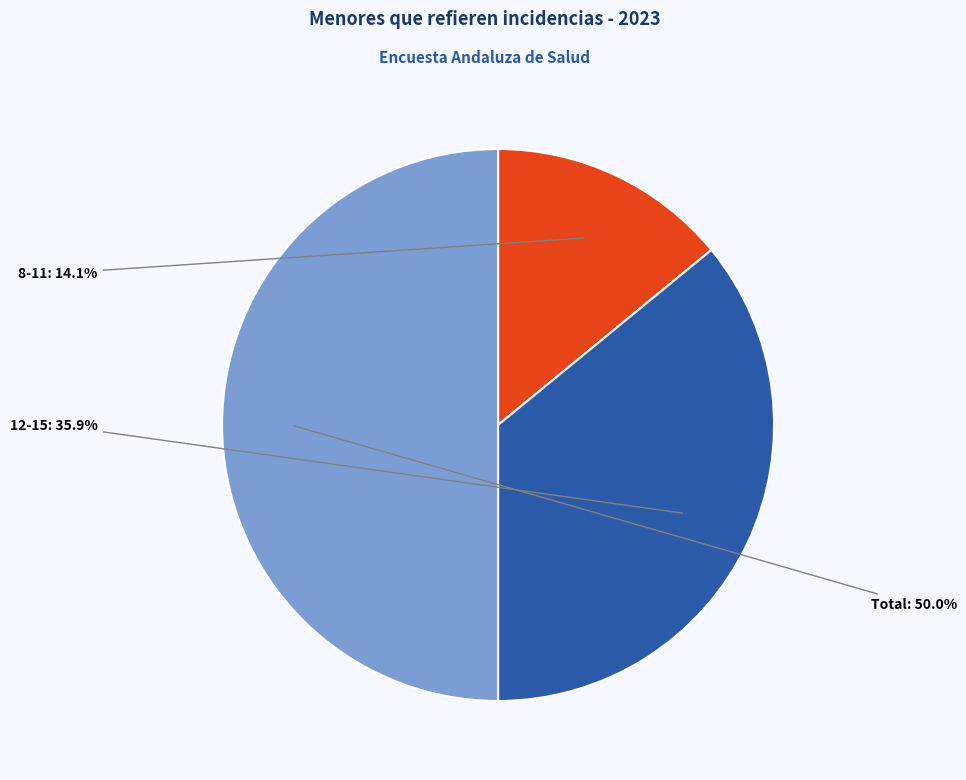

Between 8-11 and Total, which is larger?

Total